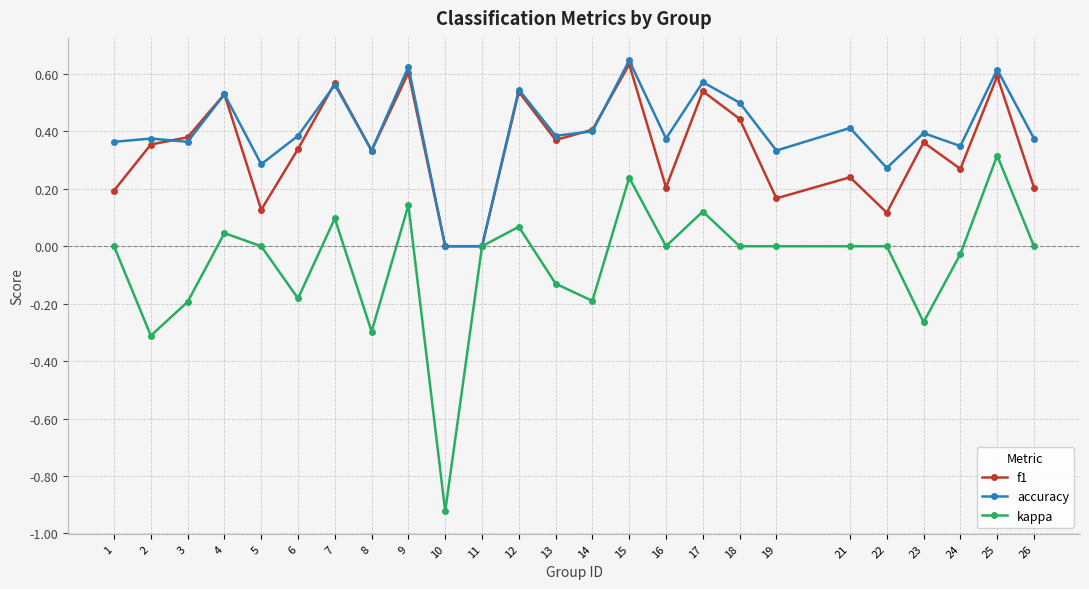

The value of accuracy at 7 is 0.4. True or false?

False